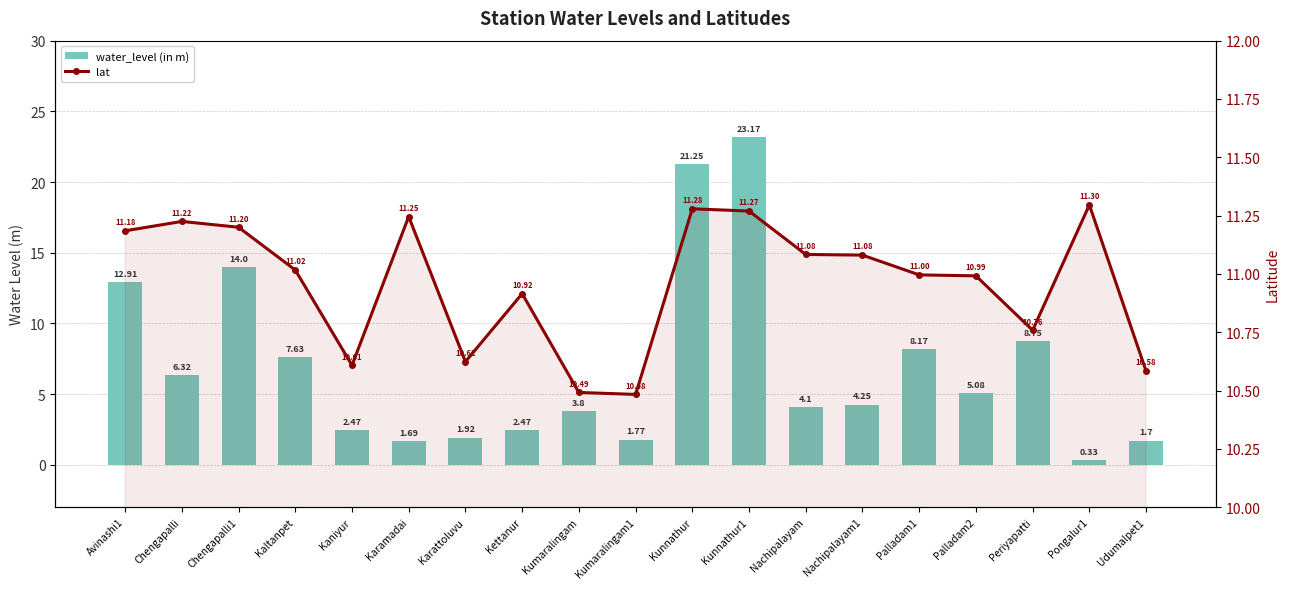

Reading left to right, list all the values displayed in this chart.

water_level (in m): Avinashi1=12.9	Chengapalli=6.3	Chengapalli1=14.0	Kaltanpet=7.6	Kaniyur=2.5	Karamadai=1.7	Karattoluvu=1.9	Kettanur=2.5	Kumaralingam=3.8	Kumaralingam1=1.8	Kunnathur=21.2	Kunnathur1=23.2	Nachipalayam=4.1	Nachipalayam1=4.2	Palladam1=8.2	Palladam2=5.1	Periyapatti=8.8	Pongalur1=0.3	Udumalpet1=1.7
lat: Avinashi1=11.2	Chengapalli=11.2	Chengapalli1=11.2	Kaltanpet=11.0	Kaniyur=10.6	Karamadai=11.2	Karattoluvu=10.6	Kettanur=10.9	Kumaralingam=10.5	Kumaralingam1=10.5	Kunnathur=11.3	Kunnathur1=11.3	Nachipalayam=11.1	Nachipalayam1=11.1	Palladam1=11.0	Palladam2=11.0	Periyapatti=10.8	Pongalur1=11.3	Udumalpet1=10.6